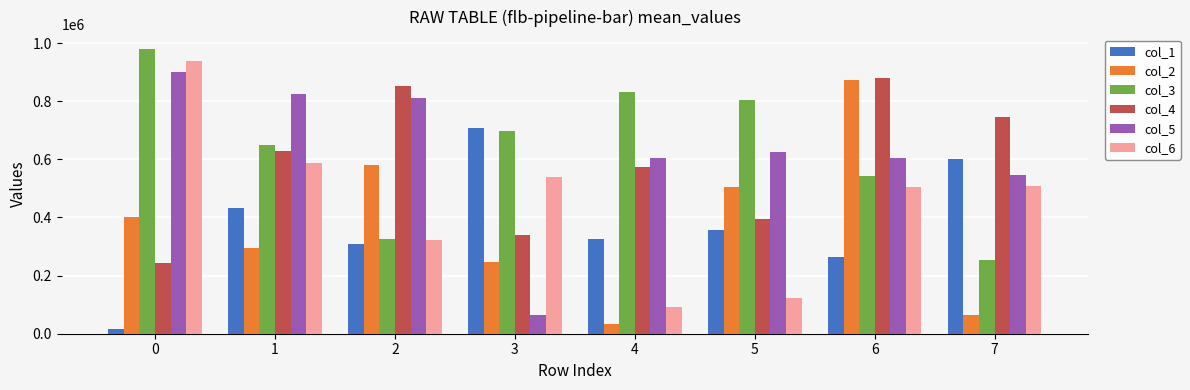

Rank the series at 7 from highest to lowest value.

col_4, col_1, col_5, col_6, col_3, col_2